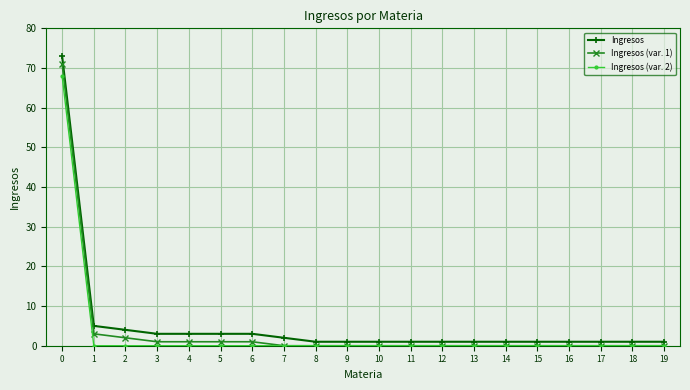

What is the sum of all Ingresos (var. 1) values?

80